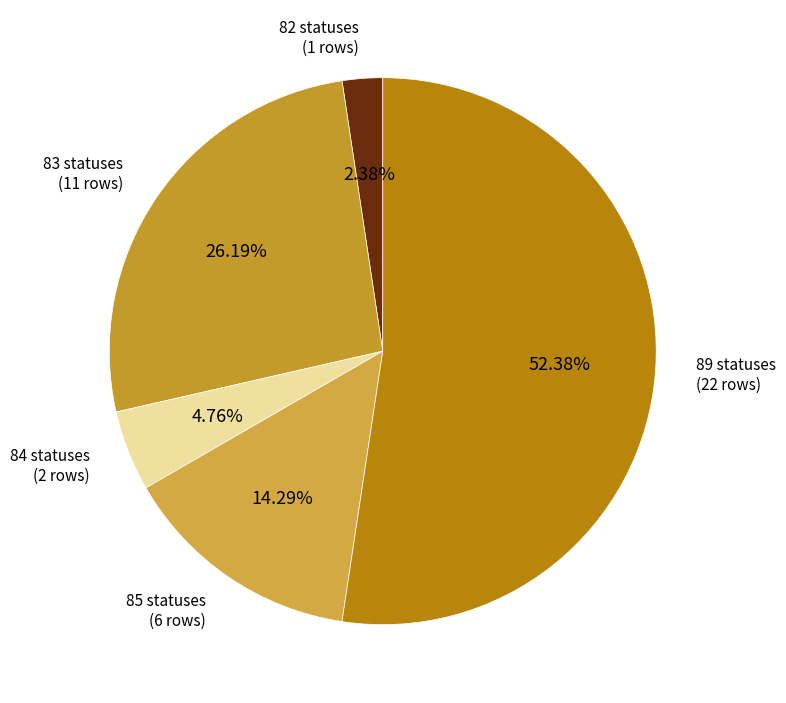

To the nearest percent, what is the average slice percentage?

20%